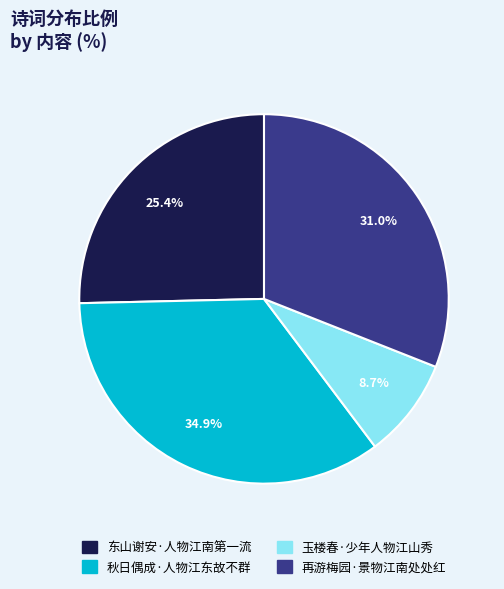

Combined, what portion of the pie is 东山谢安·人物江南第一流 and 玉楼春·少年人物江山秀?

34.1%